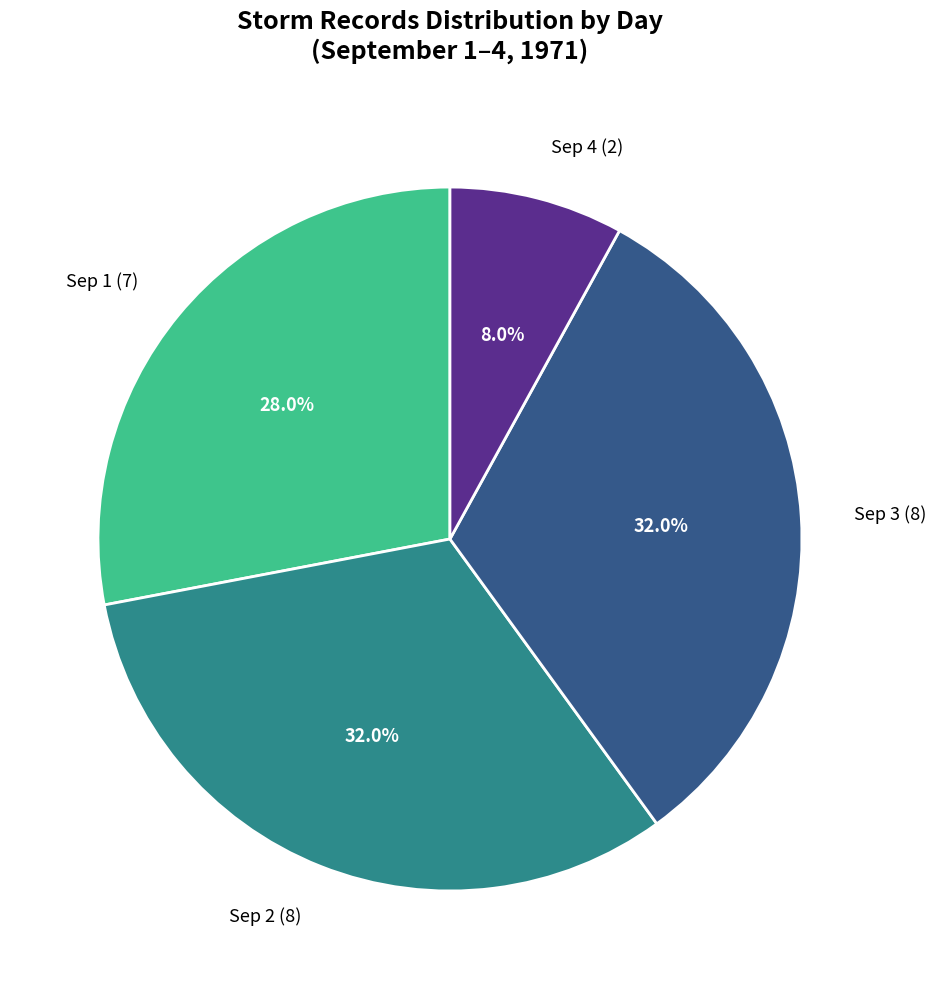

Between Sep 4 (2) and Sep 3 (8), which is larger?

Sep 3 (8)